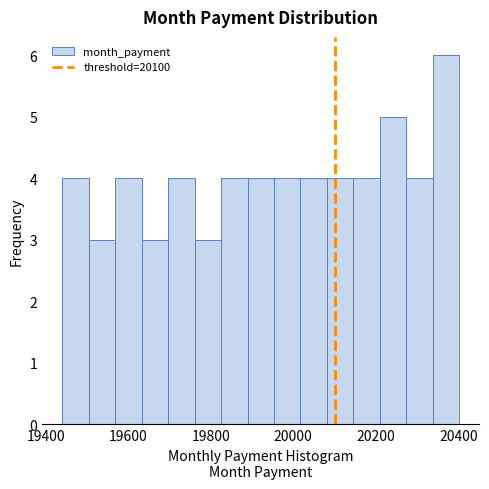

Read against the x-axis, roughly where is the centre of the tallest bar?

20380